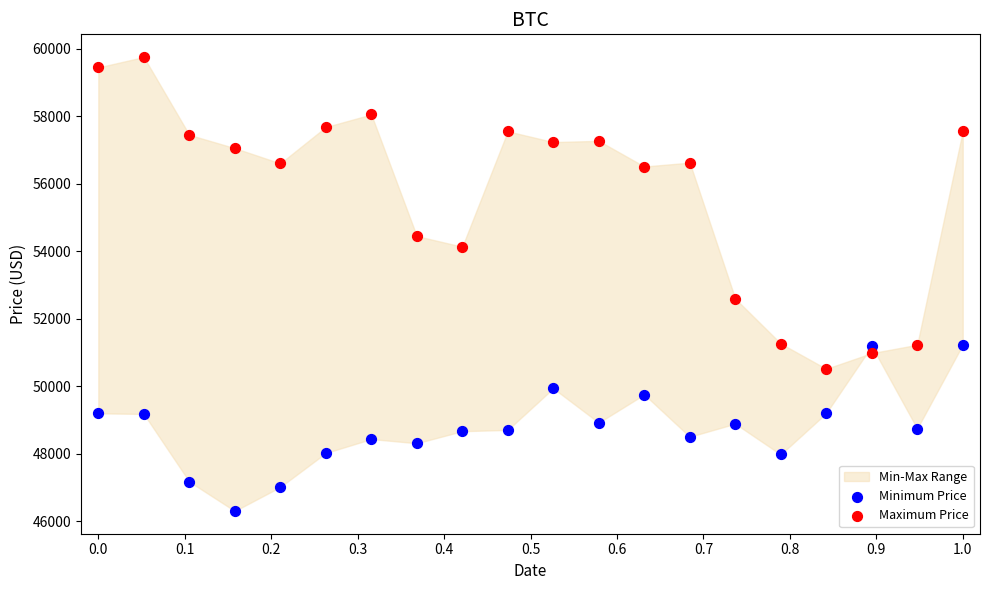

Which series contains the lowest Y value?

Minimum Price